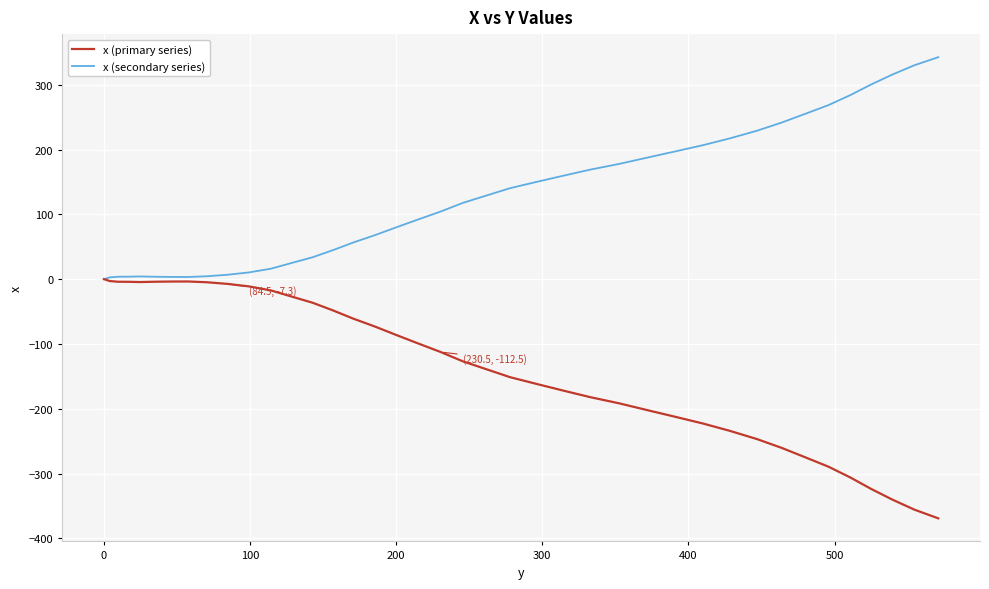

Rank the series by their maximum value, from highest to lowest.

x (secondary series), x (primary series)